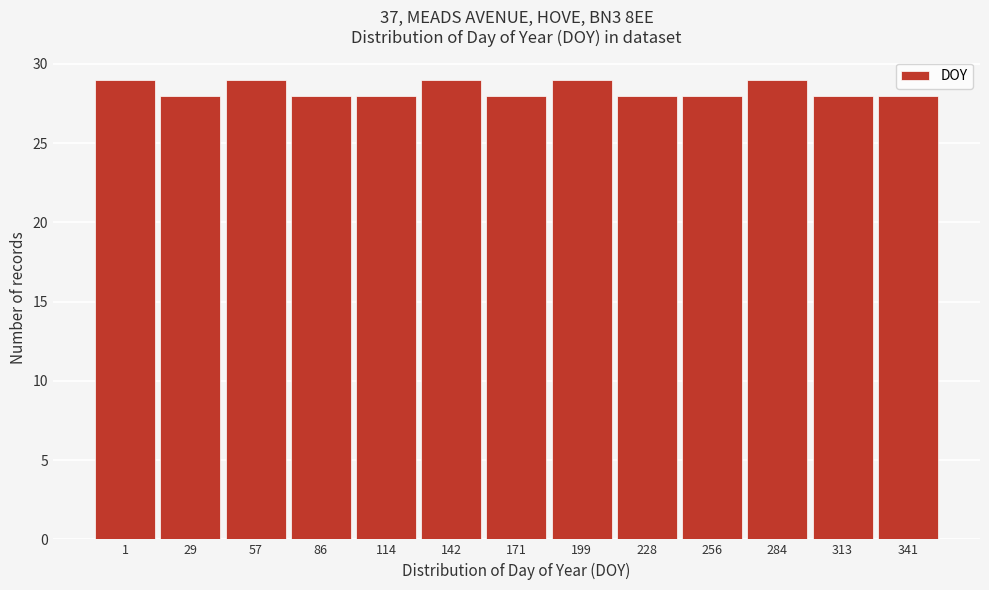

Reading right to left, list all the values displayed in this chart.

28	28	29	28	28	29	28	29	28	28	29	28	29